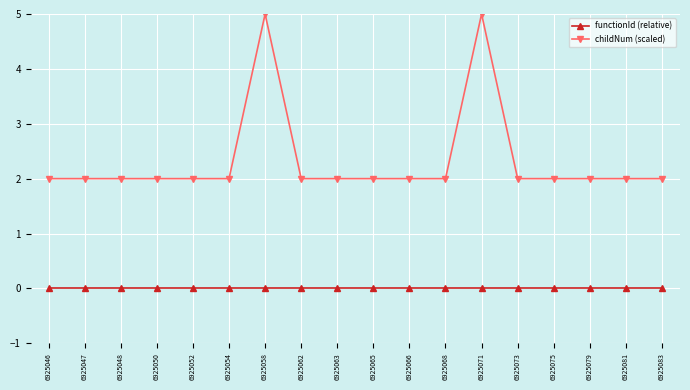

Is it true that childNum (scaled) equals 2 at 6925052?

True